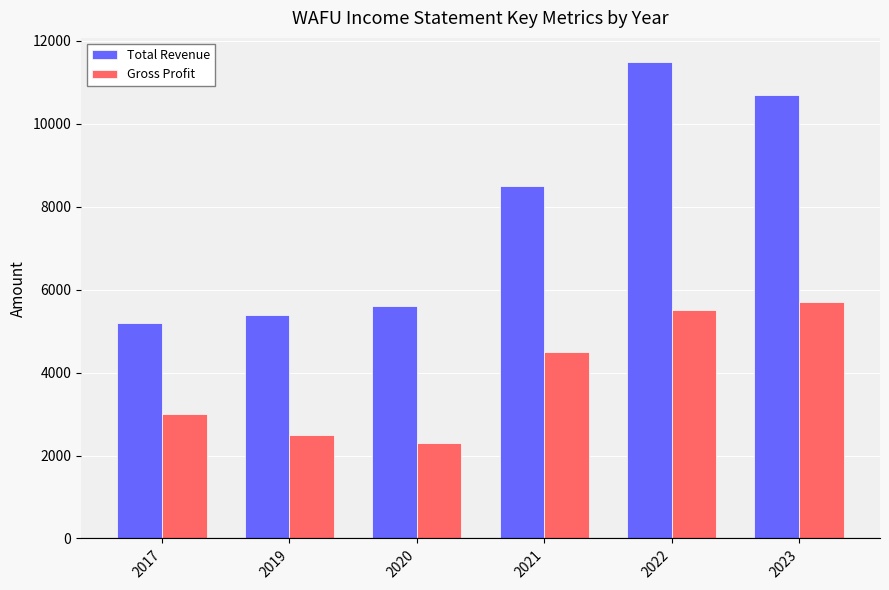

How many bars are there in total?

12